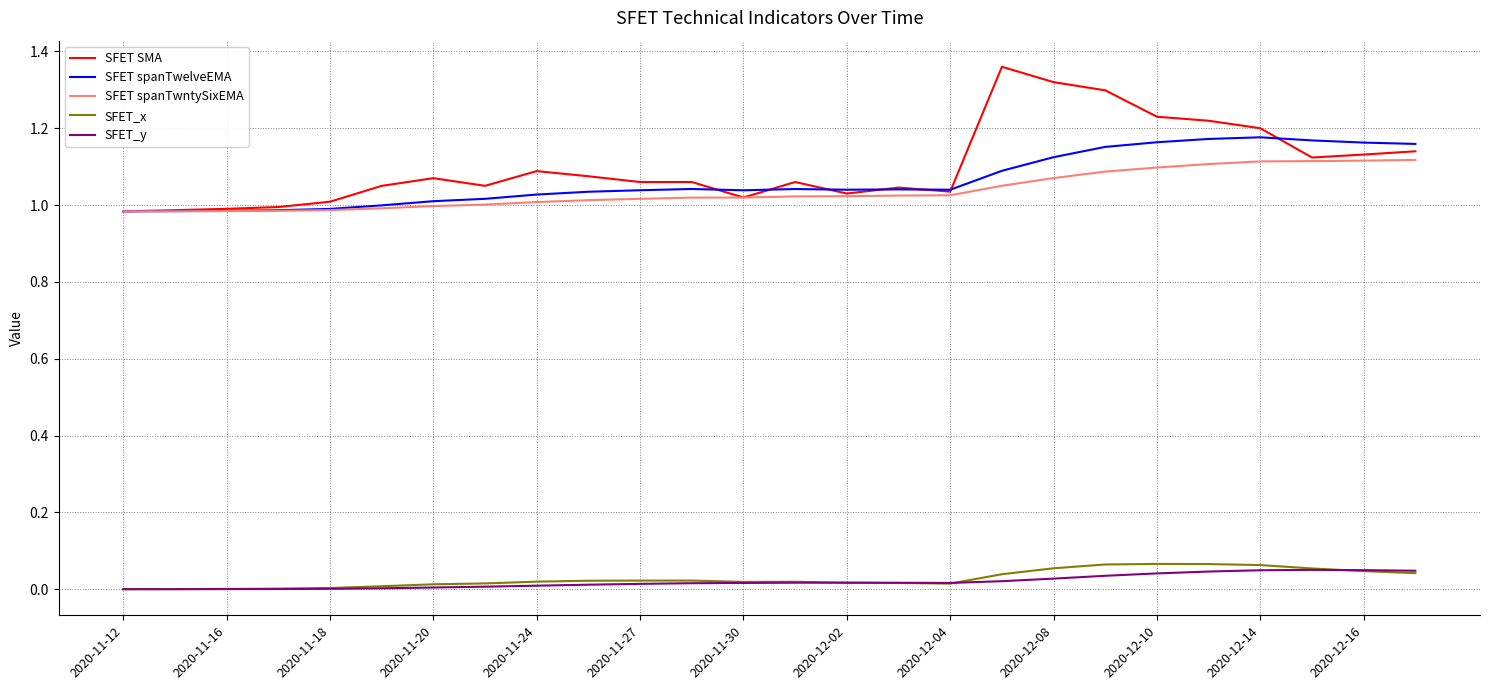

Which series has the largest range (max minus min)?

SFET SMA